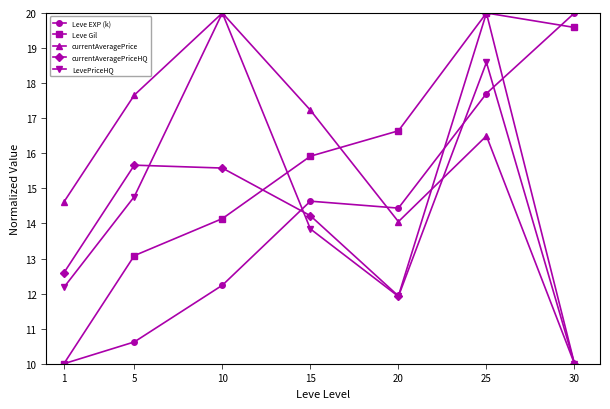

True or false: currentAveragePrice has a value of 16.5 at 25.

True